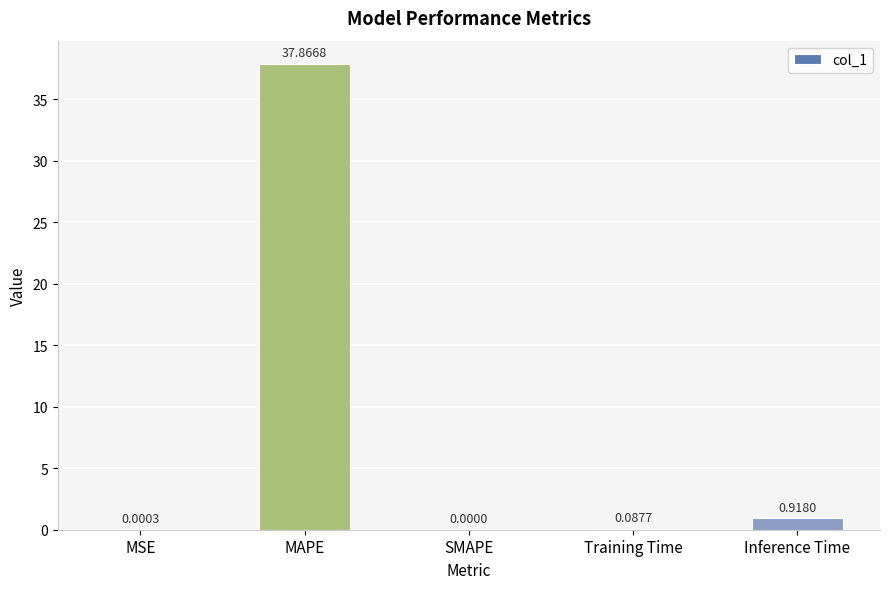

Is it true that the value at MAPE is 37.9?

True